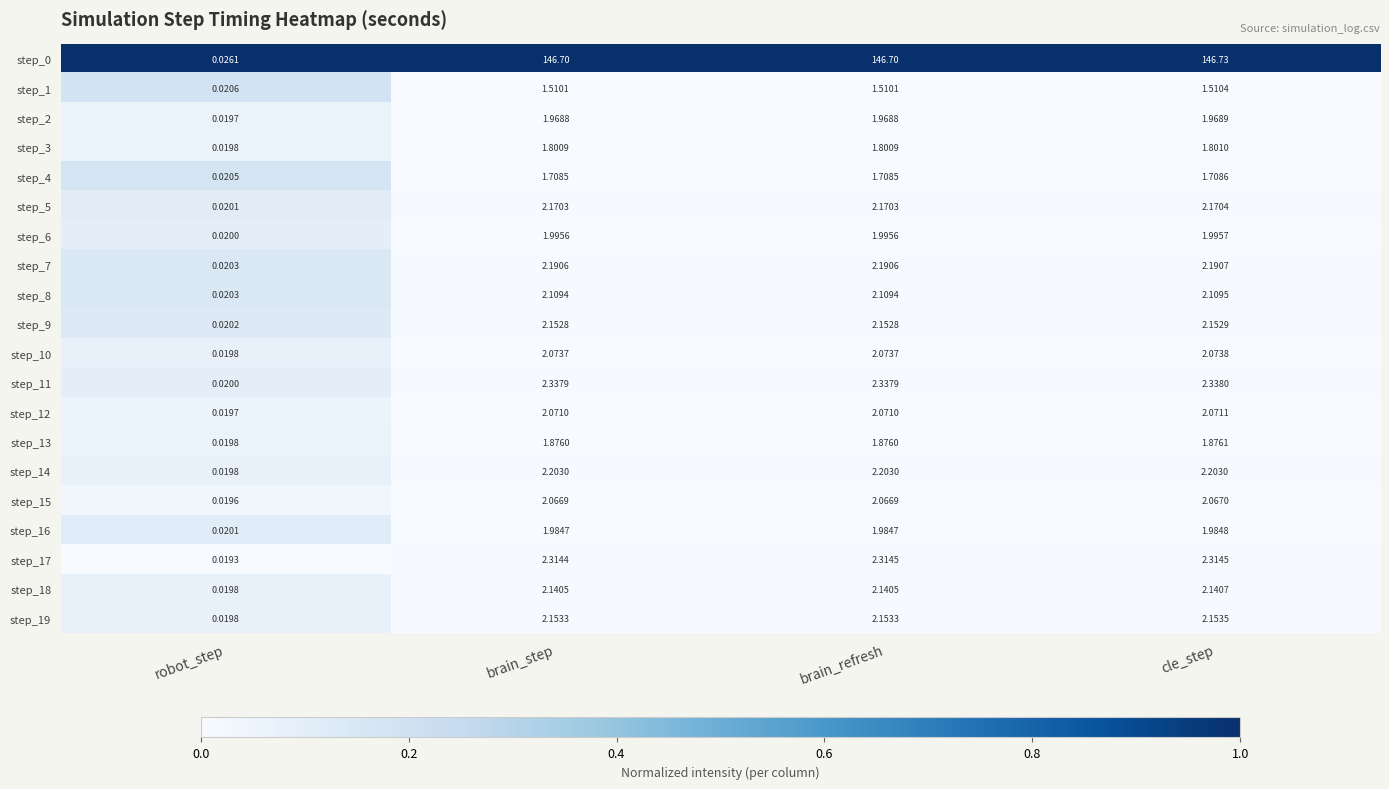

Where does the step_12 series first go above 2?

brain_step